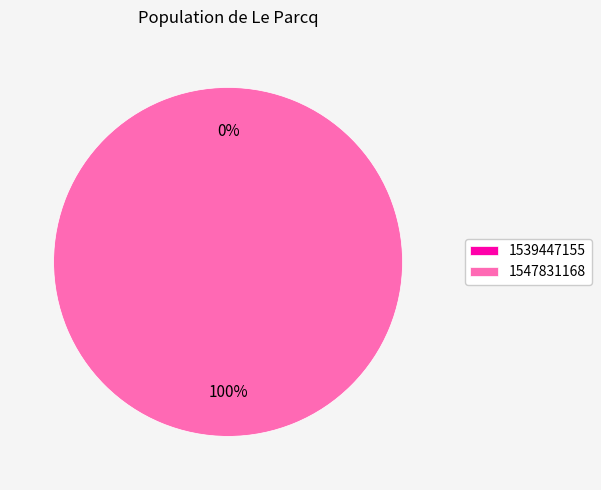

Which category has the biggest portion of the pie?

1547831168